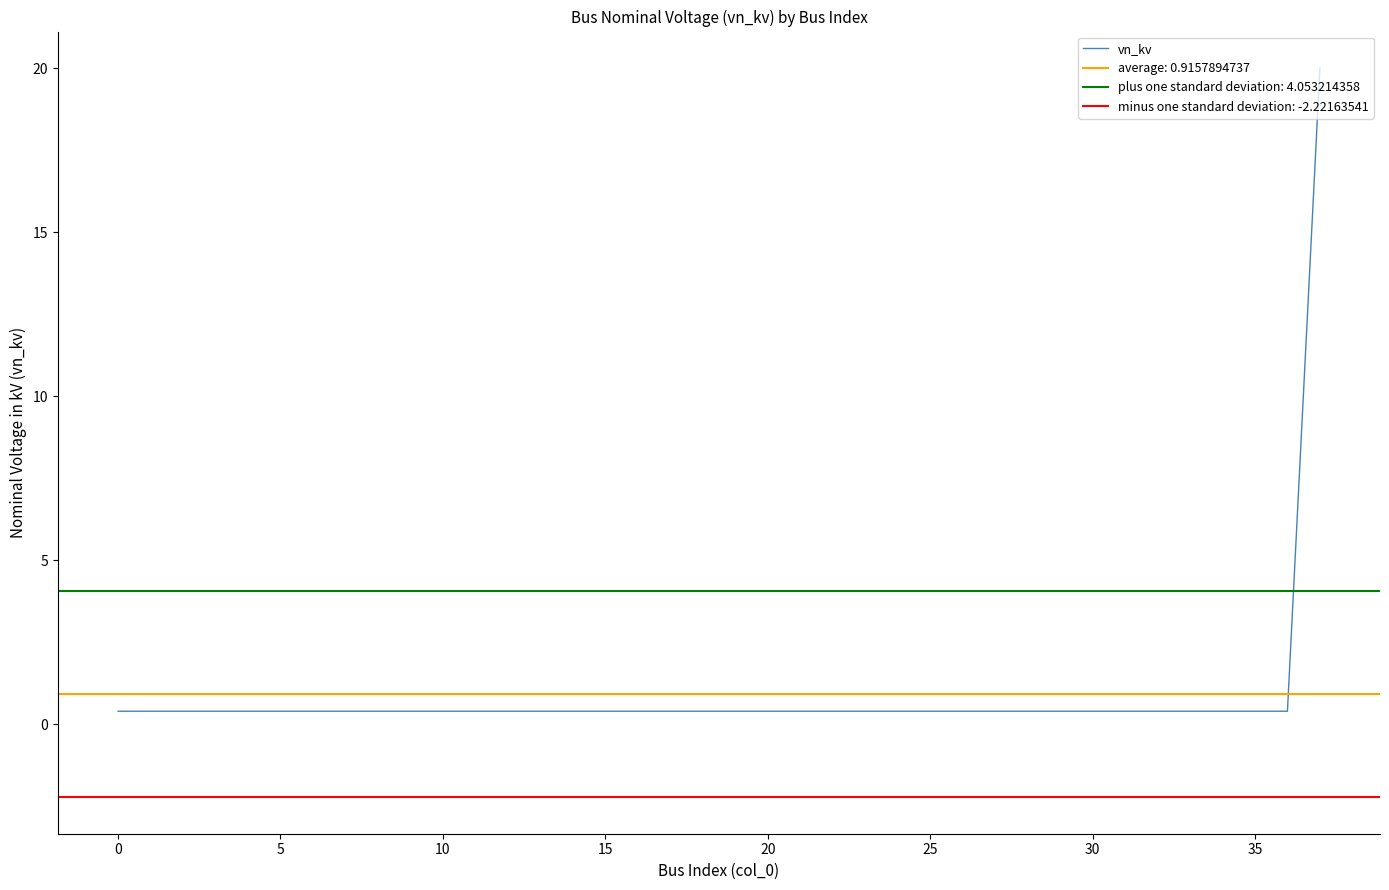

Count the number of data series in this chart.

1